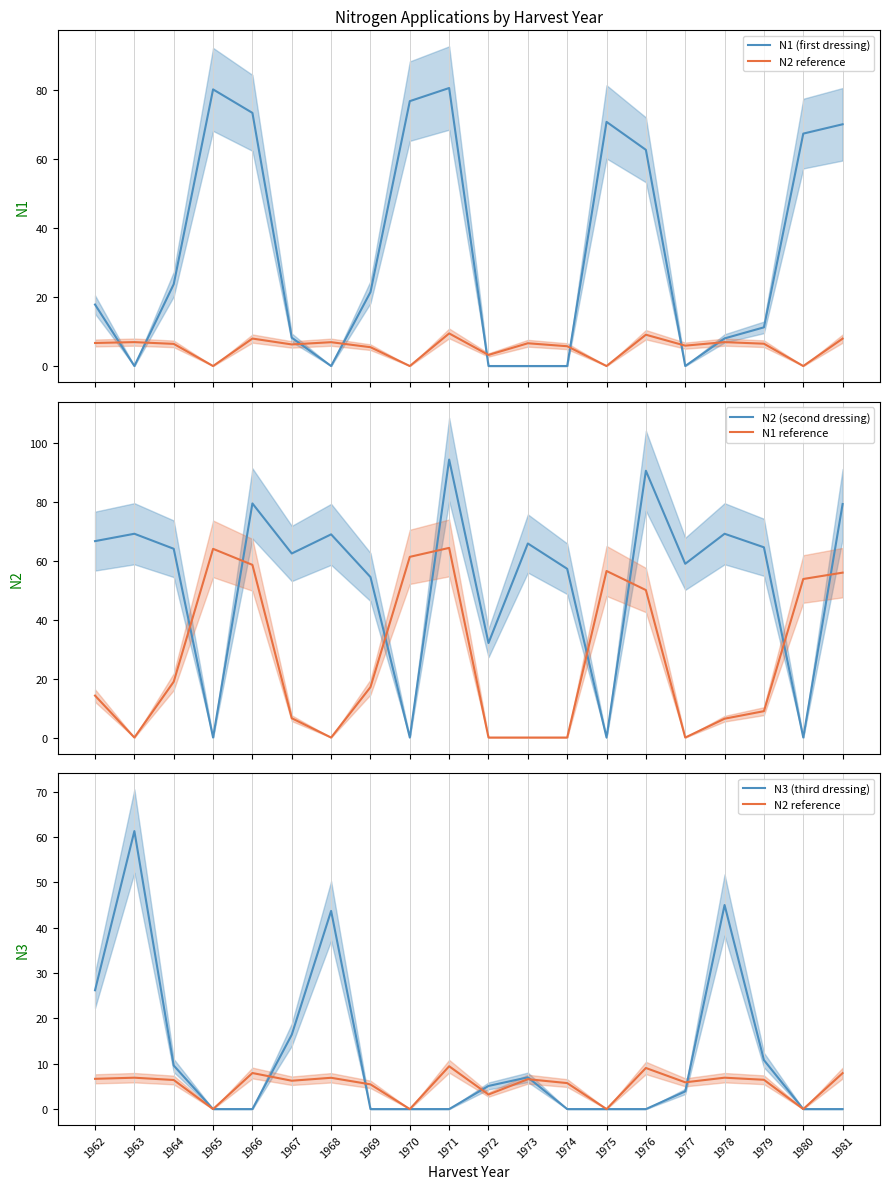

Where is N1 reference nearest to the value 32?

1964